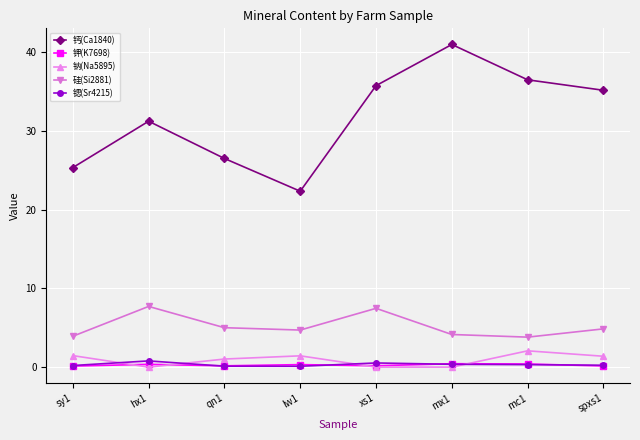

Which series has the widest spread of values?

钙(Ca1840)